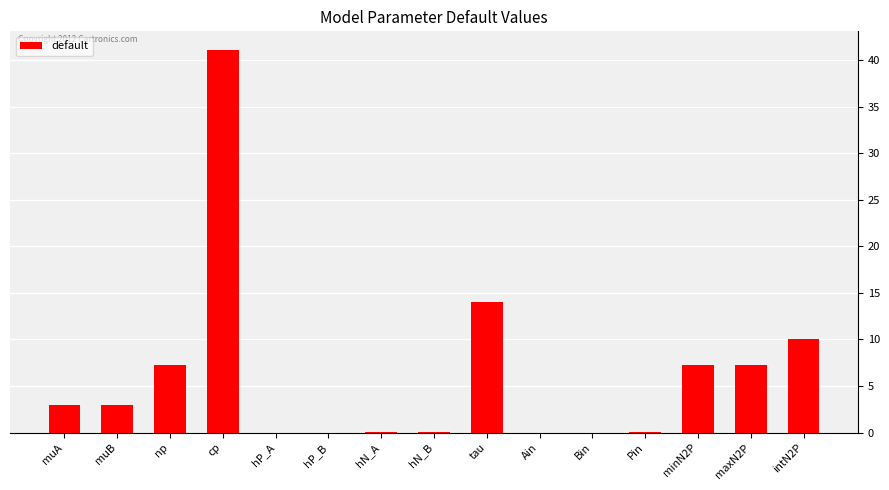

At which category does the chart reach its peak across all series?

cp